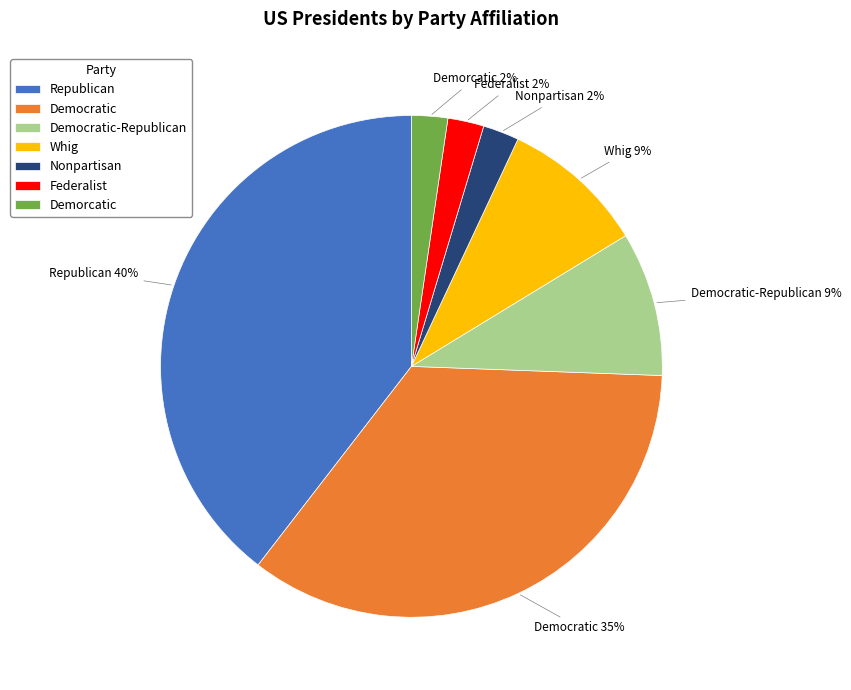

How many slices are in this pie chart?

7